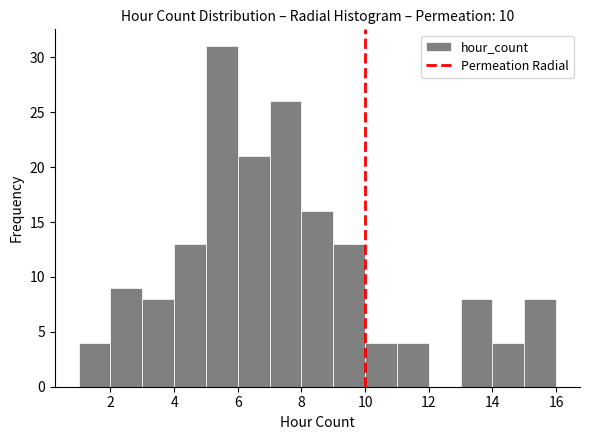

Which range on the x-axis has the tallest bar?

5 to 6